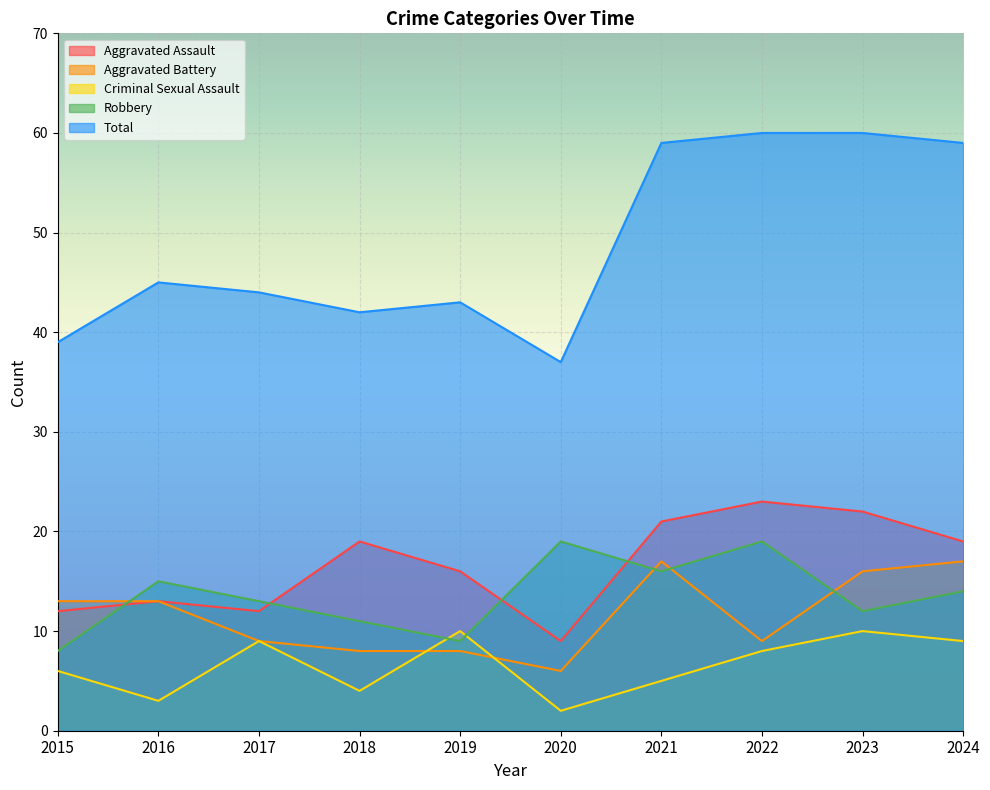

What is the highest value of the Aggravated Battery series?

17